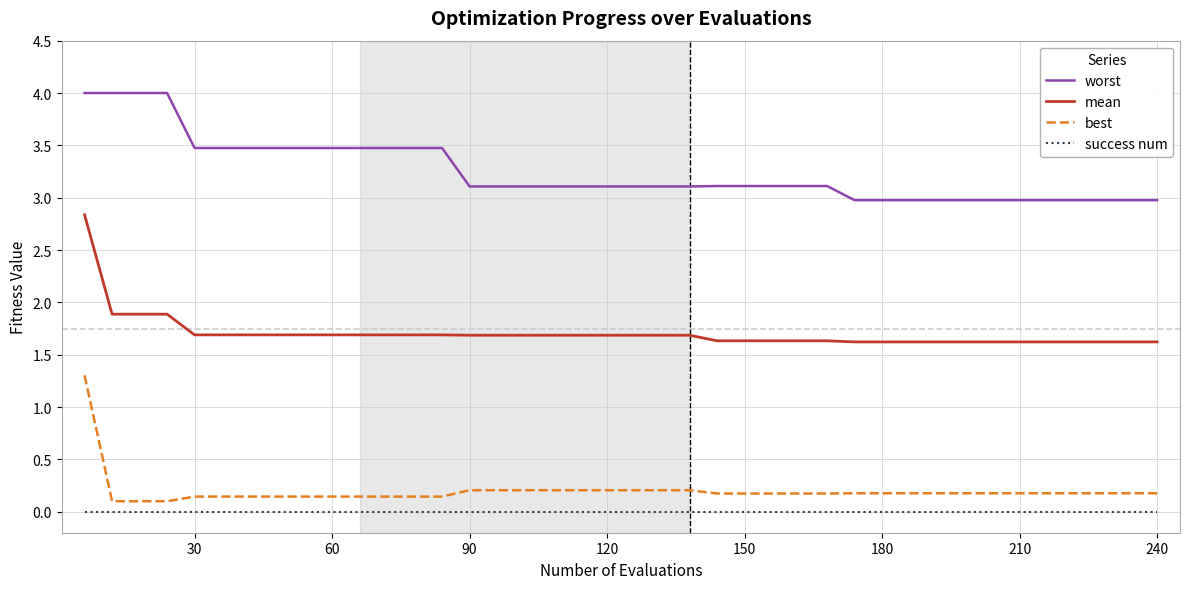

List the series in order of their peak value, lowest first.

success num, best, mean, worst